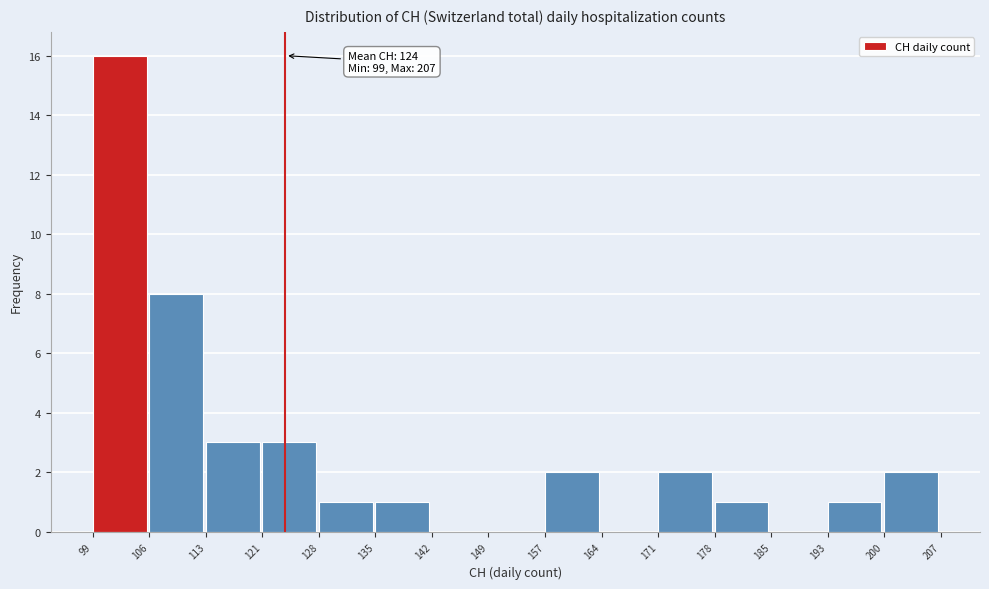

Over which range of the x-axis is the bar tallest?

99 to 106